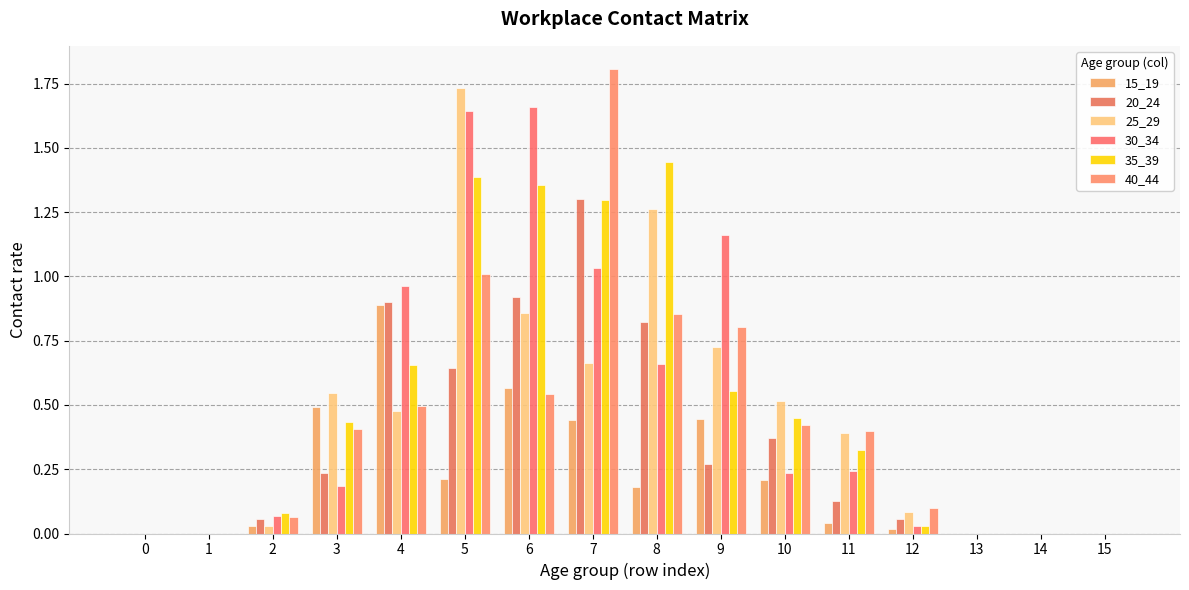

How many categories are shown in the chart?

16